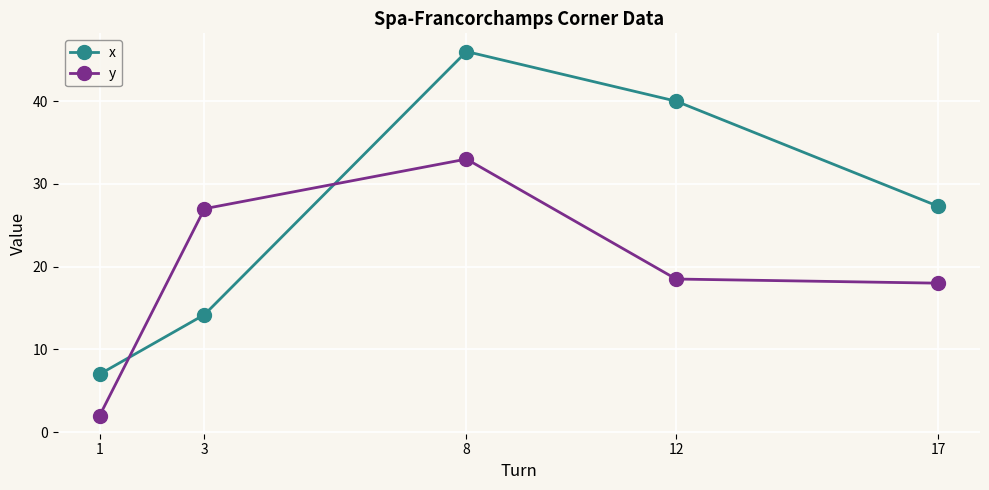

Is the value of x at 12 greater than the value of y at 12?

Yes